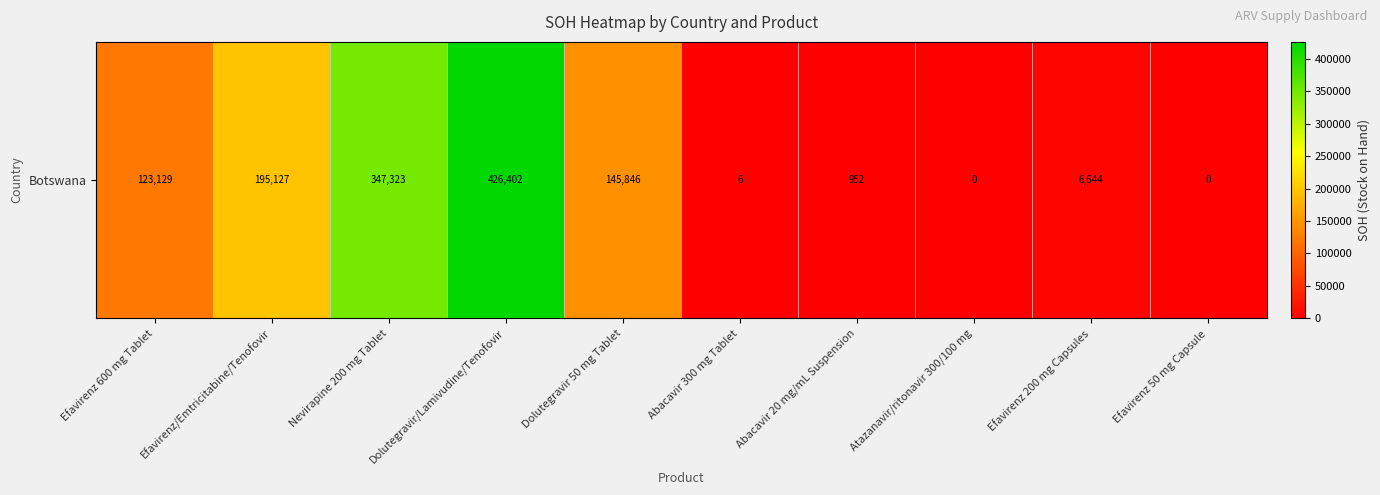

True or false: the data shows 0 at Atazanavir/ritonavir 300/100 mg.

True